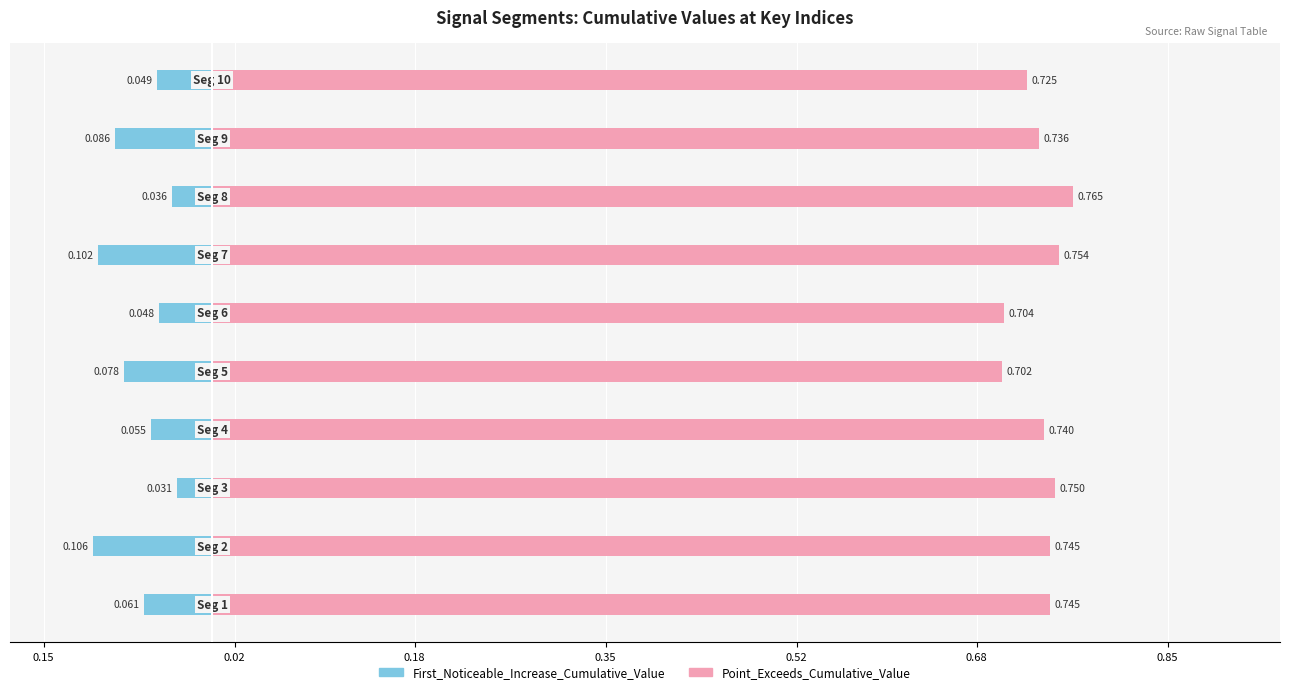

Reading right to left, extract all data points from this chart.

First_Noticeable_Increase_Cumulative_Value: -0.0	-0.1	-0.0	-0.1	-0.0	-0.1	-0.1	-0.0	-0.1	-0.1
Point_Exceeds_Cumulative_Value: 0.7	0.7	0.8	0.8	0.7	0.7	0.7	0.8	0.7	0.7